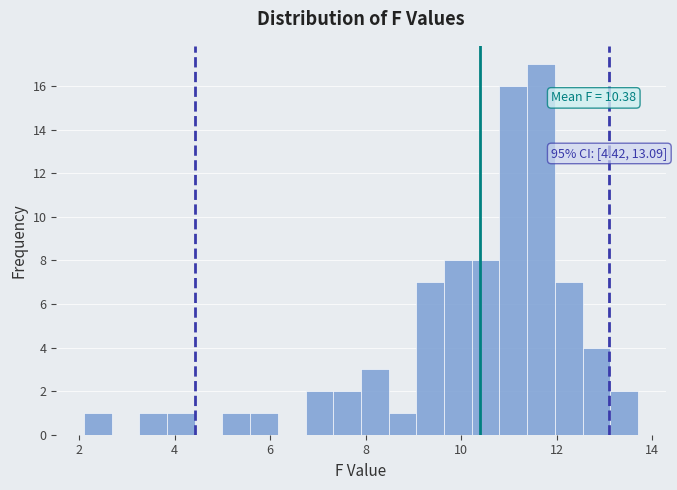

Around what value on the x-axis is the tallest bar? Give the approximate position of its centre, as read against the axis.

11.6